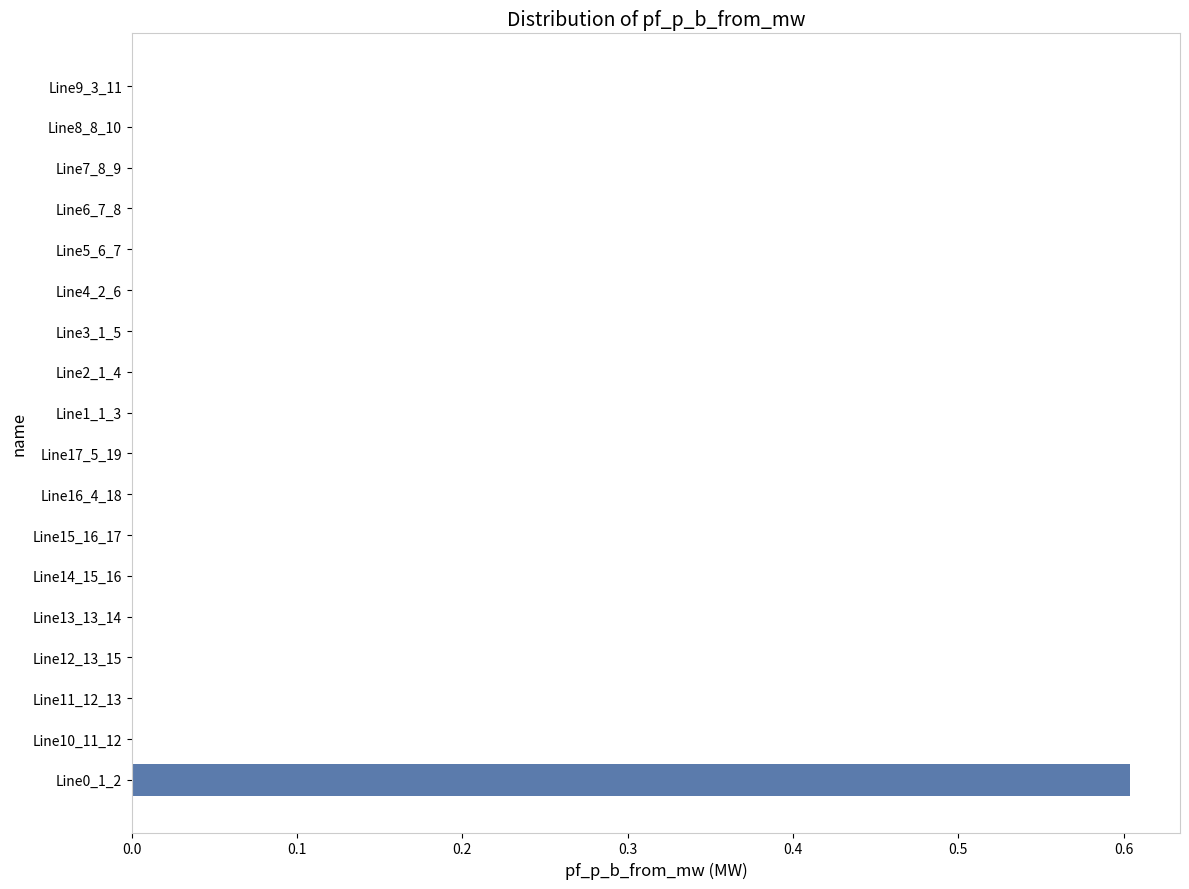

True or false: the data shows 0.0 at Line2_1_4.

True